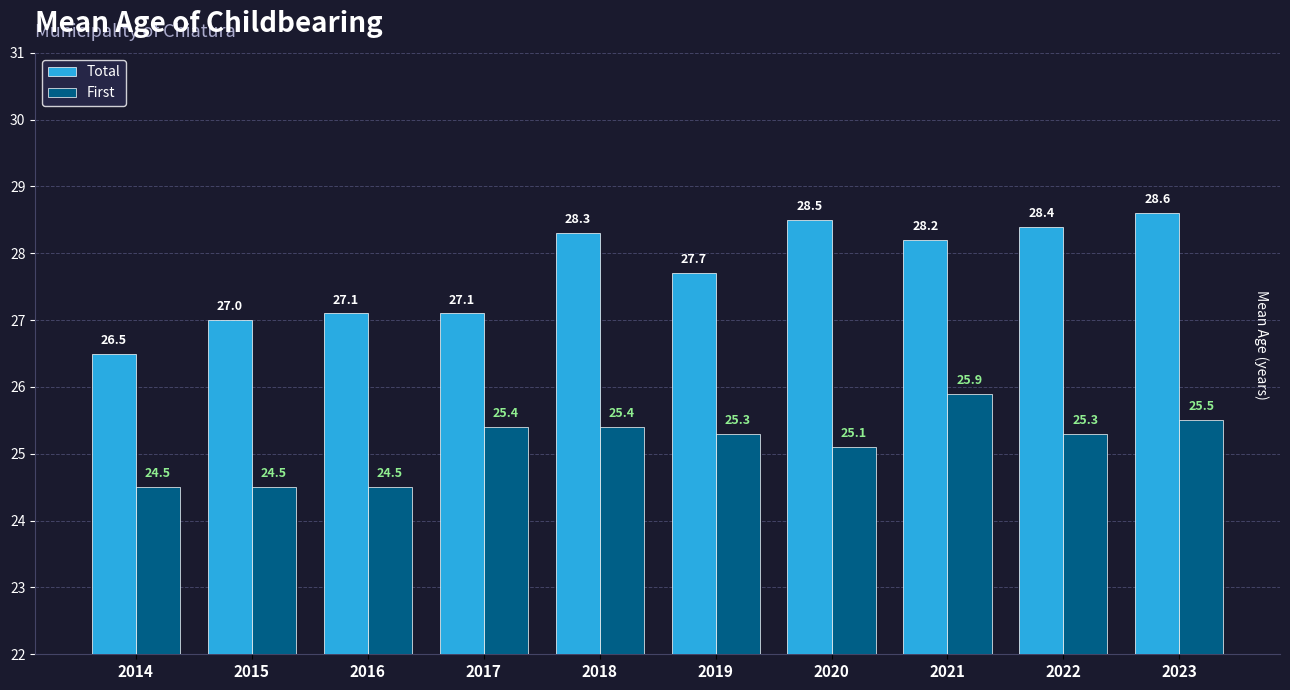

Which series has the largest total across all categories?

Total